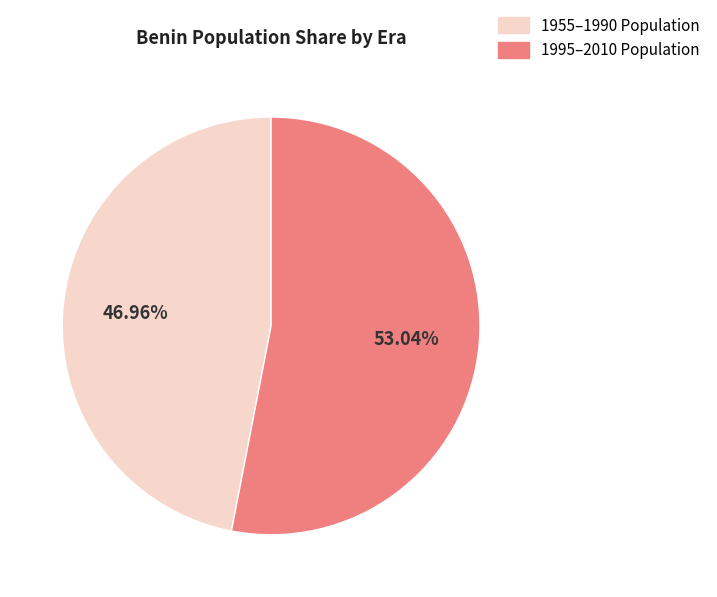

Count the number of slices in the pie.

2